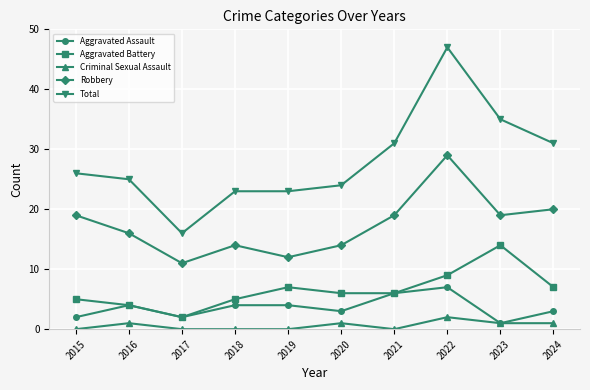

How many categories are shown in the chart?

10